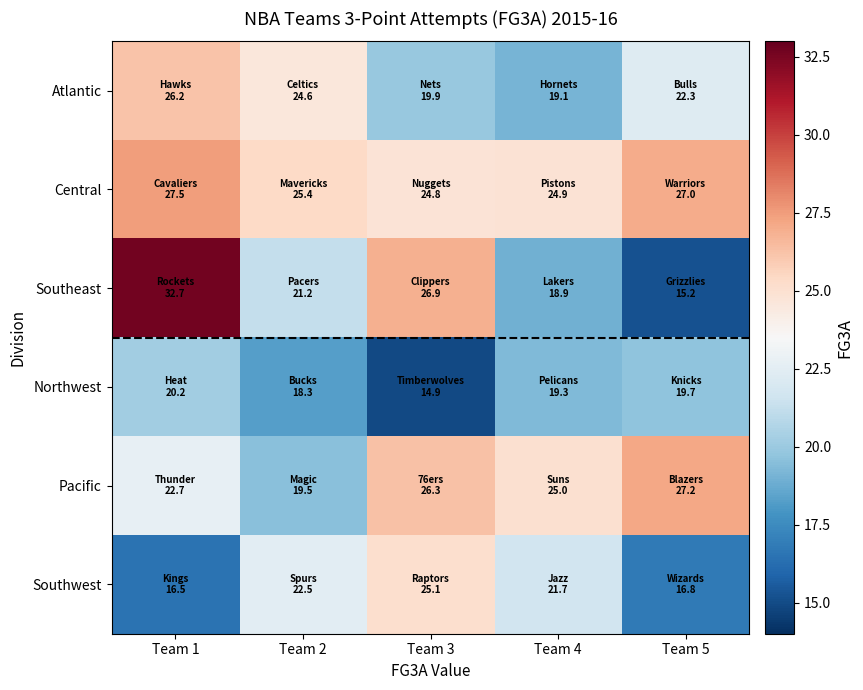

Reading left to right, extract all data points from this chart.

Atlantic: Team 1=26.2	Team 2=24.6	Team 3=19.9	Team 4=19.1	Team 5=22.3
Central: Team 1=27.5	Team 2=25.4	Team 3=24.8	Team 4=24.9	Team 5=27.0
Southeast: Team 1=32.7	Team 2=21.2	Team 3=26.9	Team 4=18.9	Team 5=15.2
Northwest: Team 1=20.2	Team 2=18.3	Team 3=14.9	Team 4=19.3	Team 5=19.7
Pacific: Team 1=22.7	Team 2=19.5	Team 3=26.3	Team 4=25.0	Team 5=27.2
Southwest: Team 1=16.5	Team 2=22.5	Team 3=25.1	Team 4=21.7	Team 5=16.8